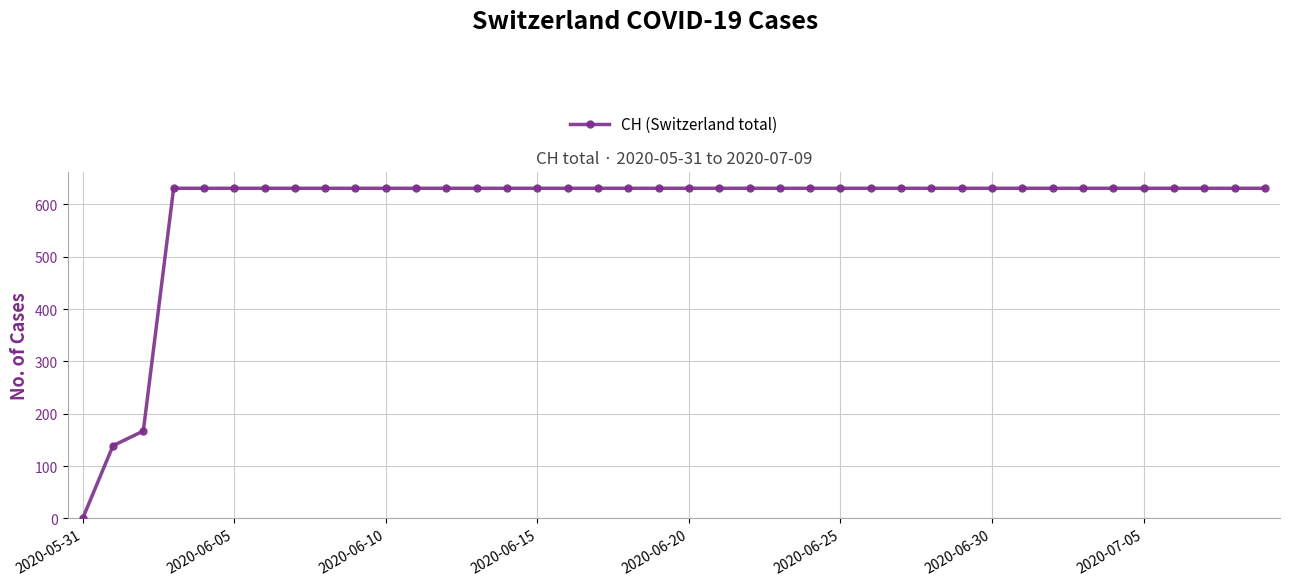

What is the maximum value shown in the chart?

631